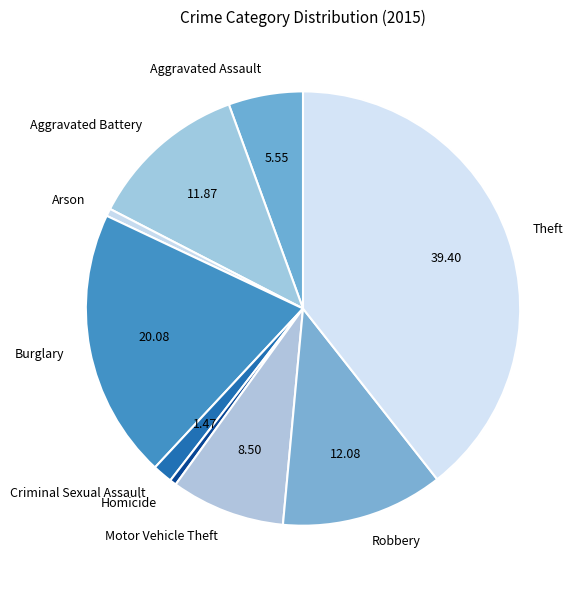

Is there any slice that represents more than half of the pie?

No